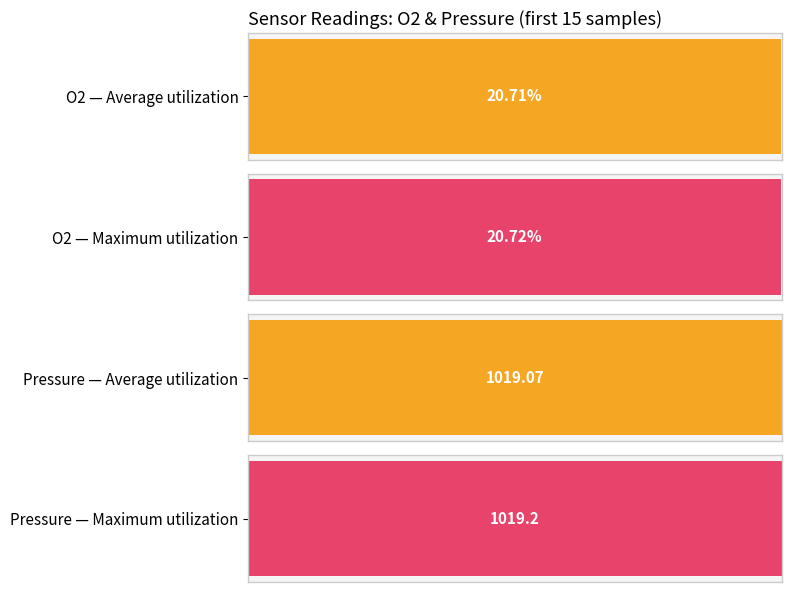

Is the value of Pressure at 9 greater than the value of O2 at 9?

Yes